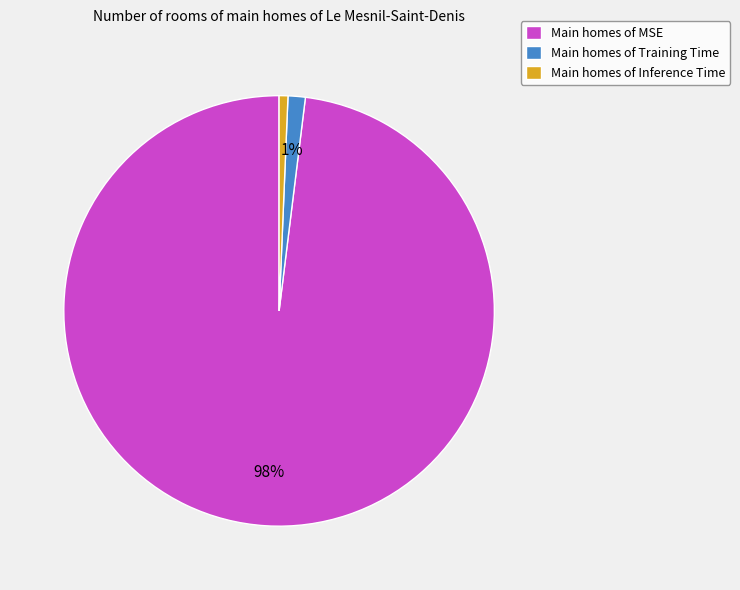

To the nearest percent, what portion does Main homes of Inference Time represent?

1%